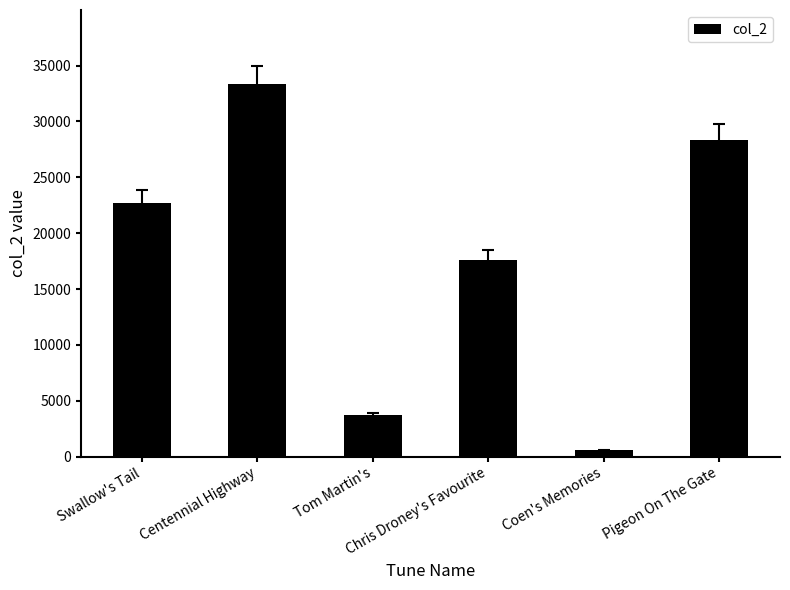

Between Coen's Memories and Centennial Highway, which is larger?

Centennial Highway